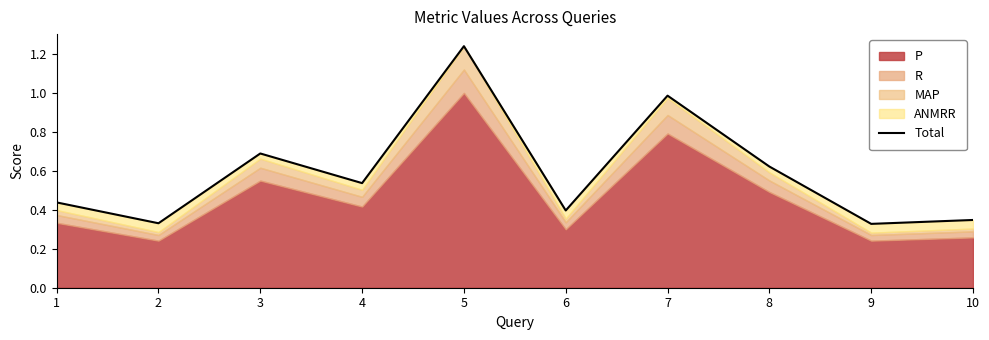

What is the value of the 9th point from the left?

0.3